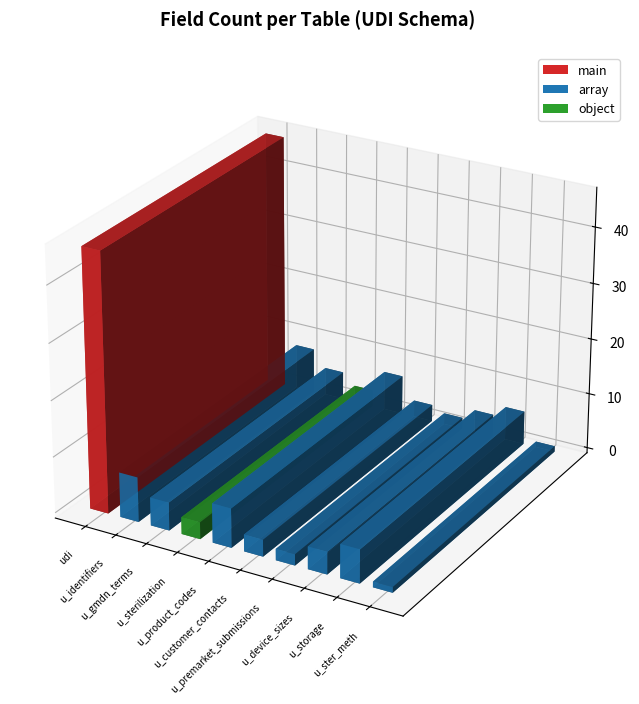

Reading right to left, what are all the values shown in this chart?

udi_sterilization_sterilization_methods=1	udi_storage=6	udi_device_sizes=4	udi_premarket_submissions=2	udi_customer_contacts=3	udi_product_codes=7	udi_sterilization=3	udi_gmdn_terms=5	udi_identifiers=8	udi=46